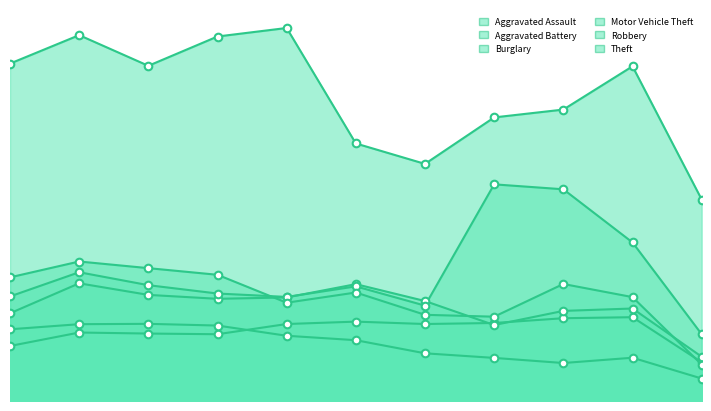

Which series has the largest total across all categories?

Theft